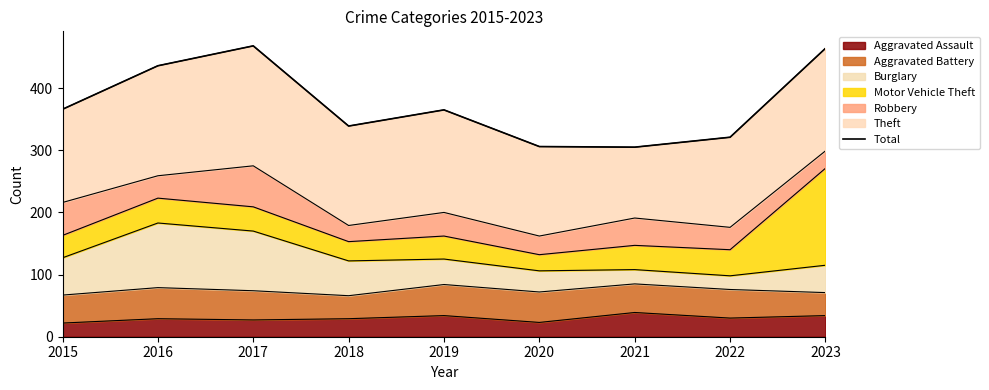

Reading left to right, extract all data points from this chart.

366	436	468	339	365	306	305	321	464